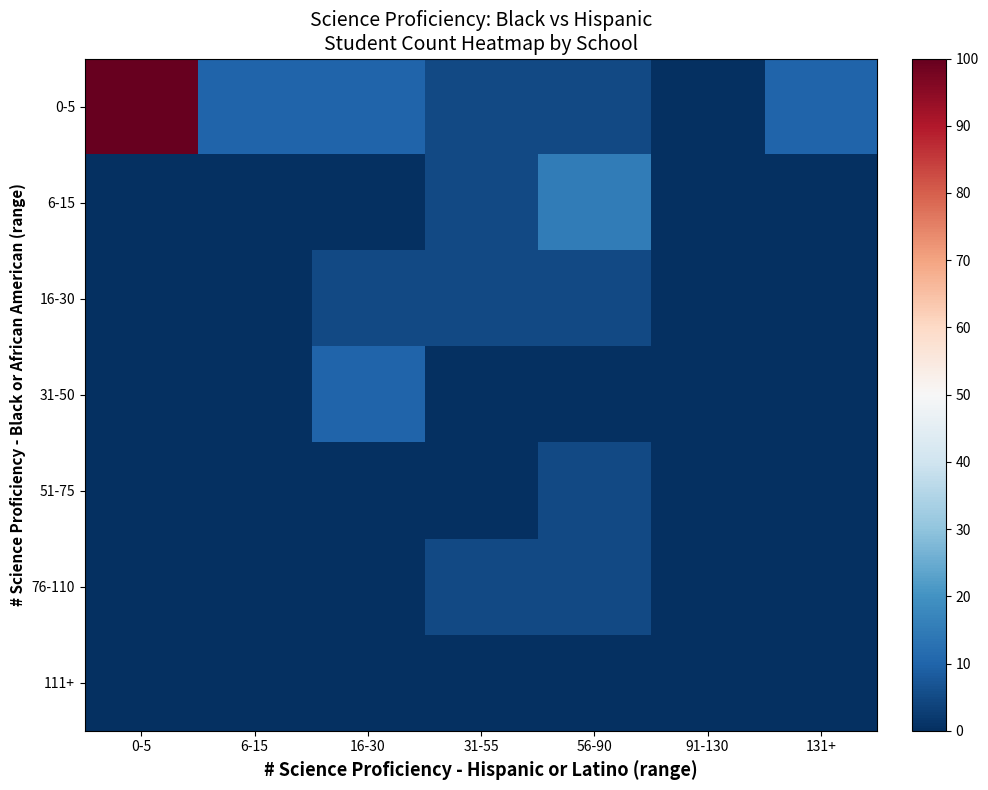

Reading right to left, extract all data points from this chart.

0-5: 131+=10	91-130=0	56-90=5	31-55=5	16-30=10	6-15=10	0-5=100
6-15: 131+=0	91-130=0	56-90=15	31-55=5	16-30=0	6-15=0	0-5=0
16-30: 131+=0	91-130=0	56-90=5	31-55=5	16-30=5	6-15=0	0-5=0
31-50: 131+=0	91-130=0	56-90=0	31-55=0	16-30=10	6-15=0	0-5=0
51-75: 131+=0	91-130=0	56-90=5	31-55=0	16-30=0	6-15=0	0-5=0
76-110: 131+=0	91-130=0	56-90=5	31-55=5	16-30=0	6-15=0	0-5=0
111+: 131+=0	91-130=0	56-90=0	31-55=0	16-30=0	6-15=0	0-5=0